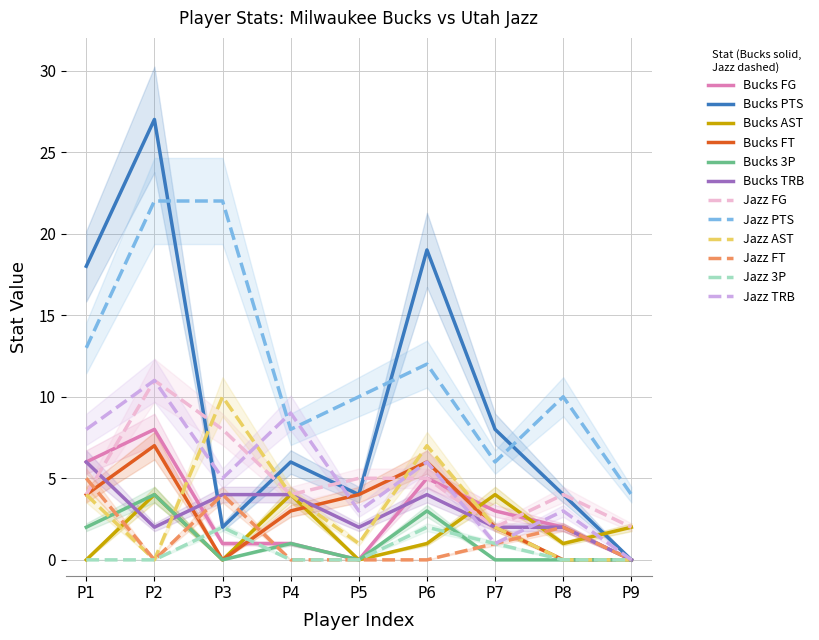

Is it true that Bucks 3P equals 2 at P1?

True